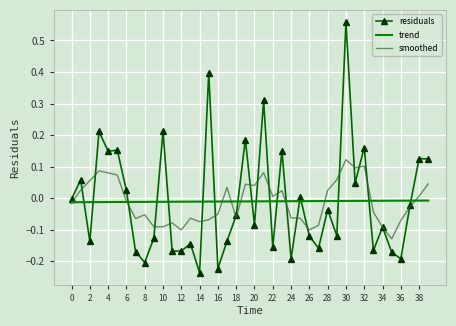

What are all the series names shown in the legend?

residuals, trend, smoothed